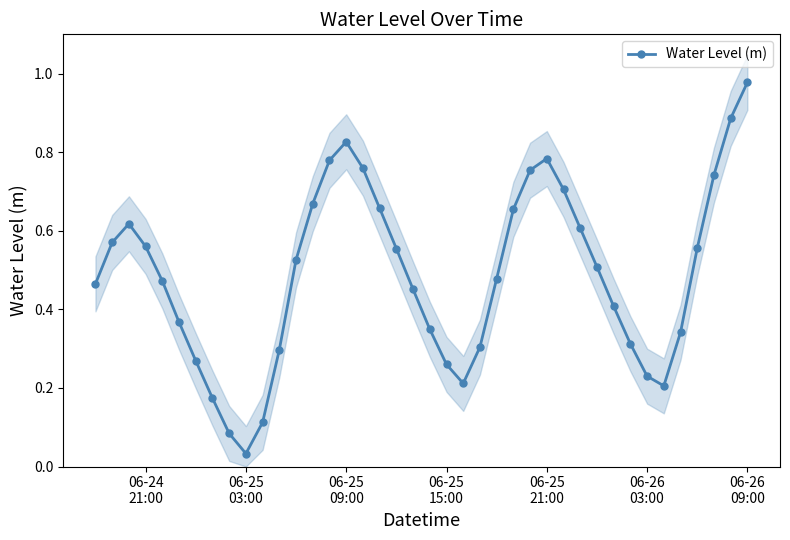

The chart shows a value of 0.2 at 7. True or false?

True